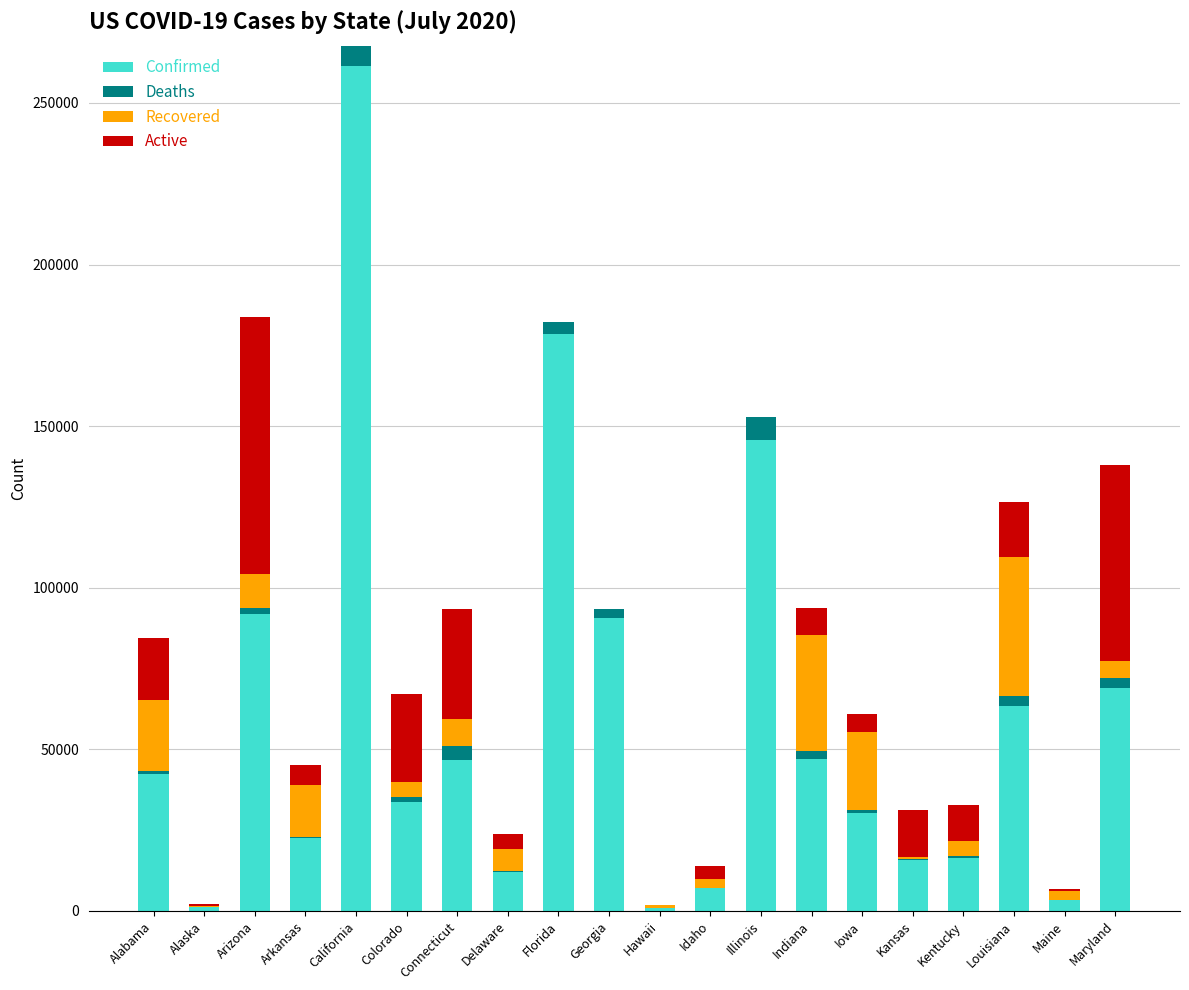

Which category has the highest value in the Confirmed series?

California